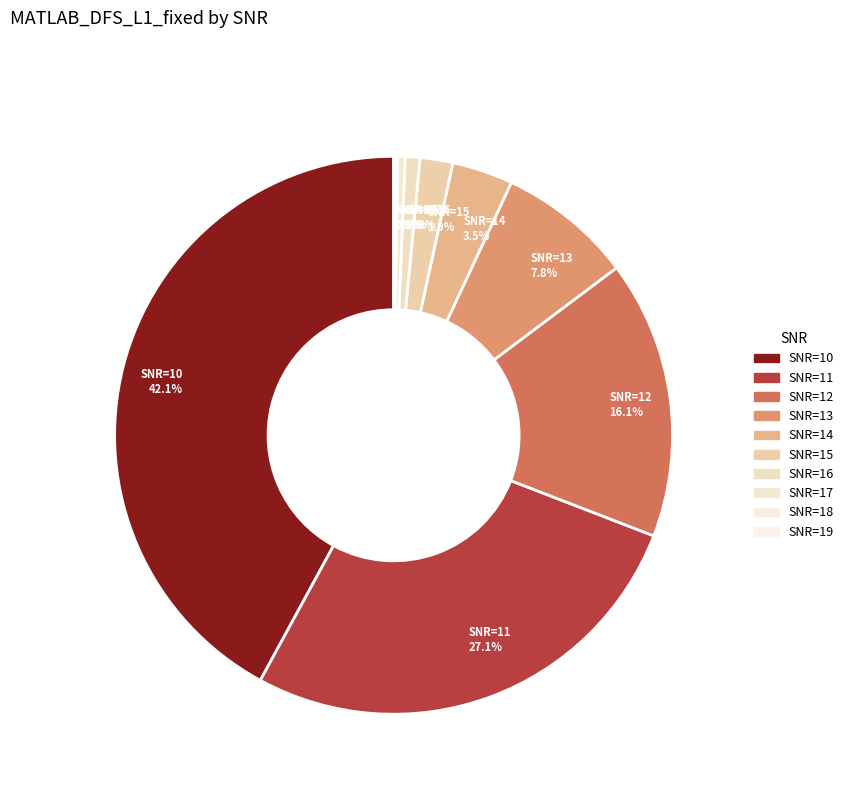

What is the largest slice in the pie chart?

SNR=10